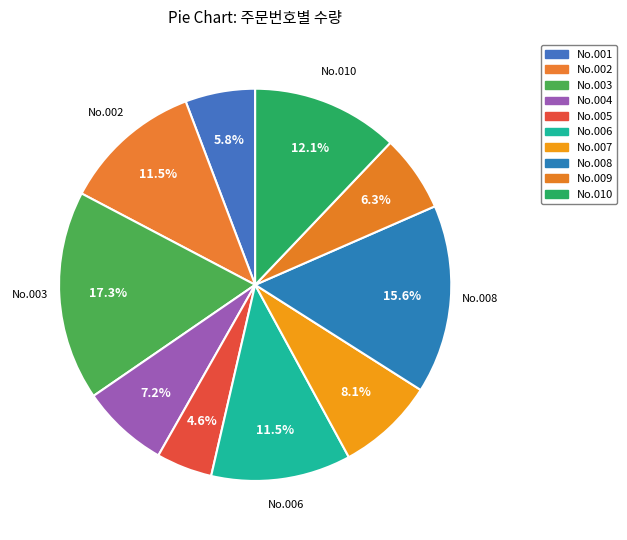

The No.010 slice represents 23% of the pie. True or false?

False